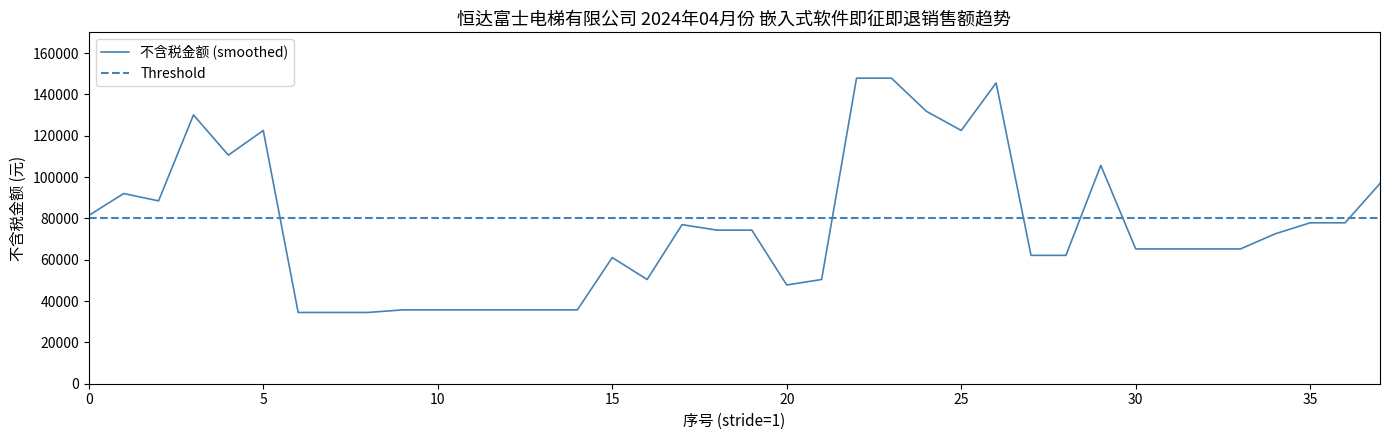

What is the sum of all values?

2890243.4